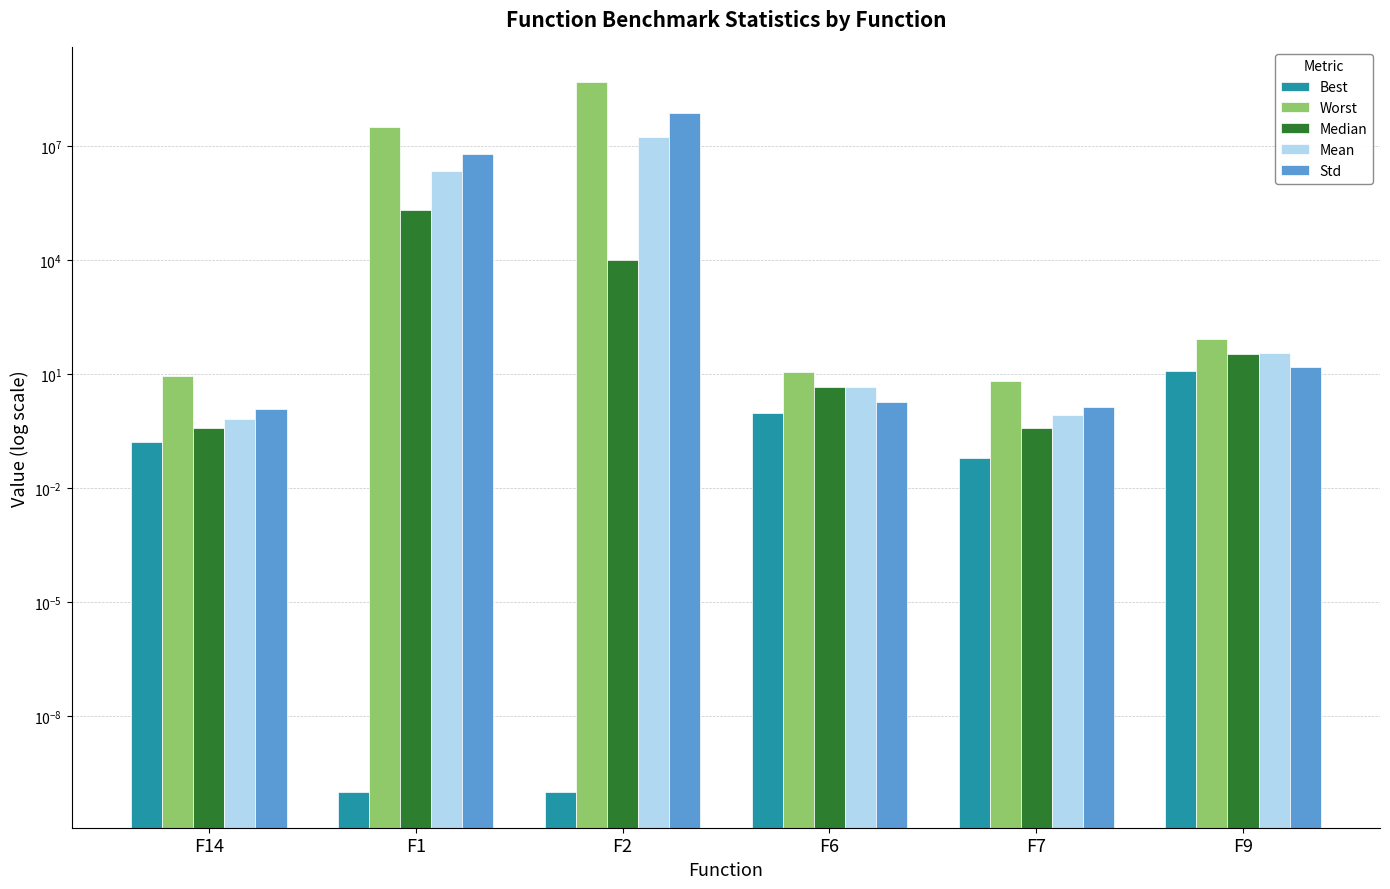

What are all the series names shown in the legend?

Best, Worst, Median, Mean, Std